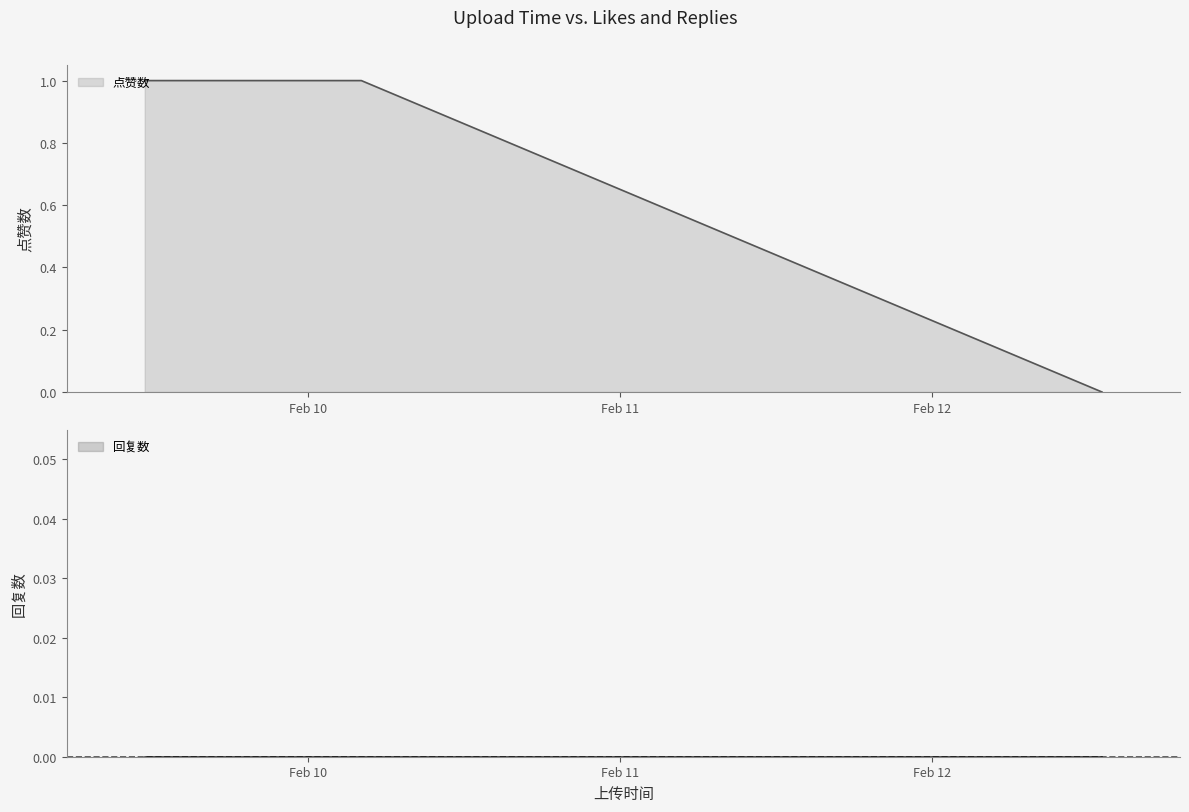

At which label is the value closest to 0?

1676206990